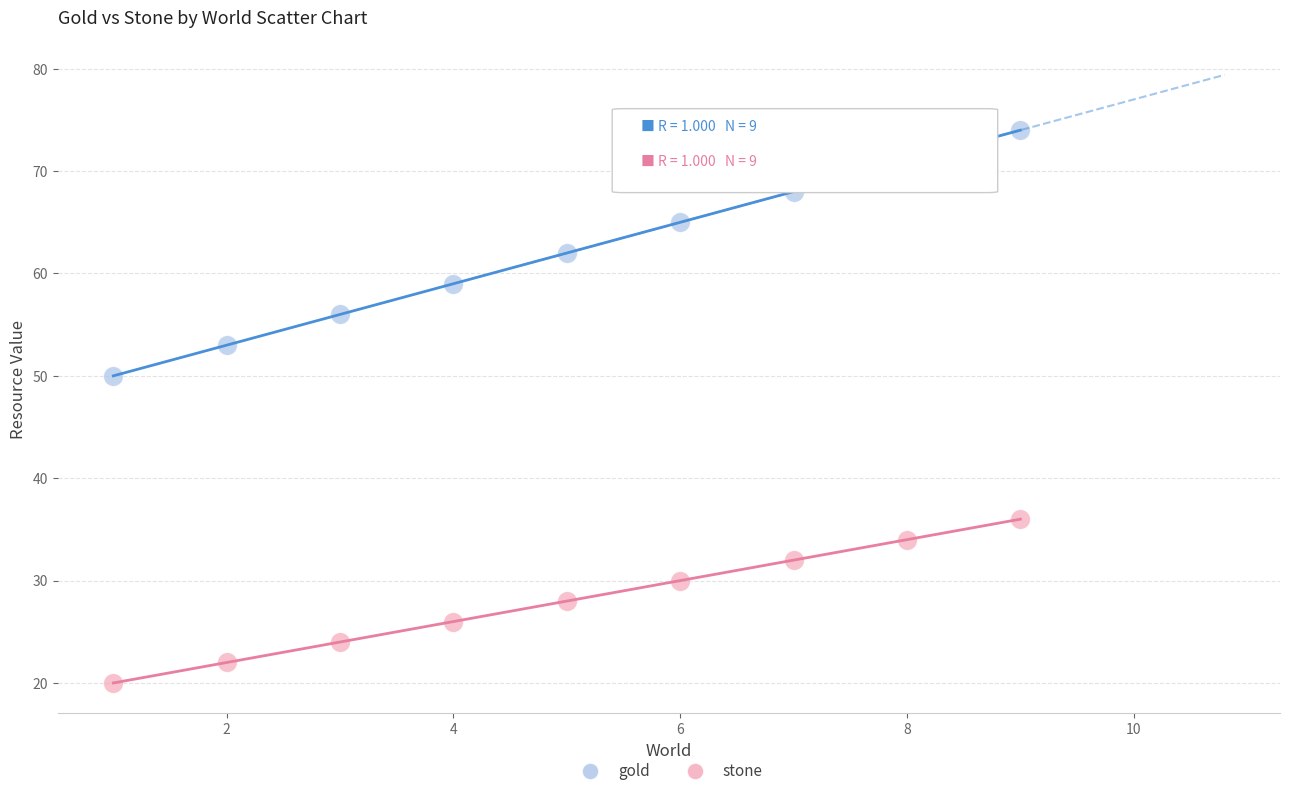

Which series contains the highest Y value?

gold